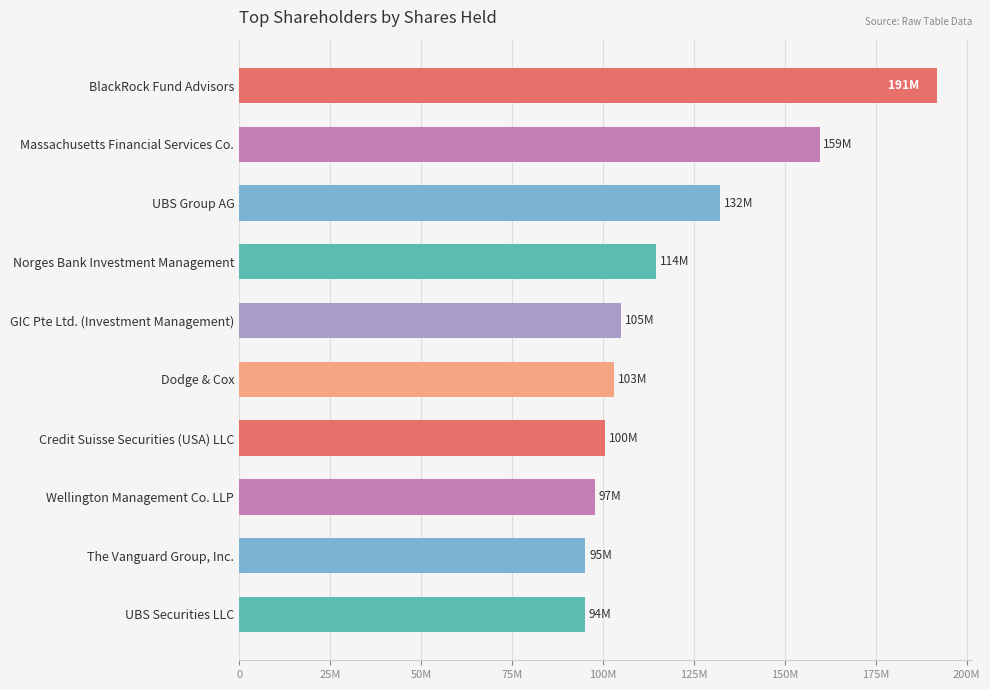

Does the chart contain any negative values?

No